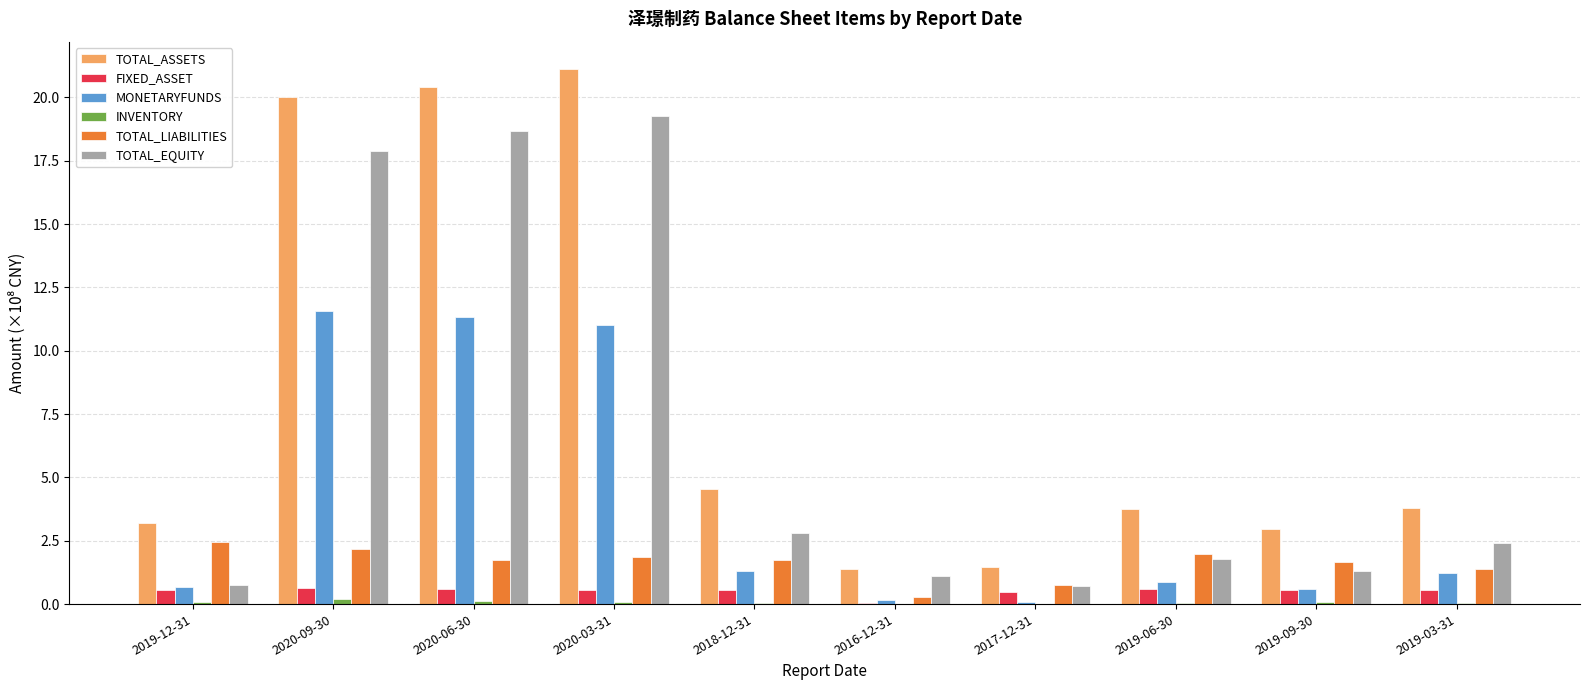

Is it true that TOTAL_EQUITY equals 2.4 at 2019-03-31?

True